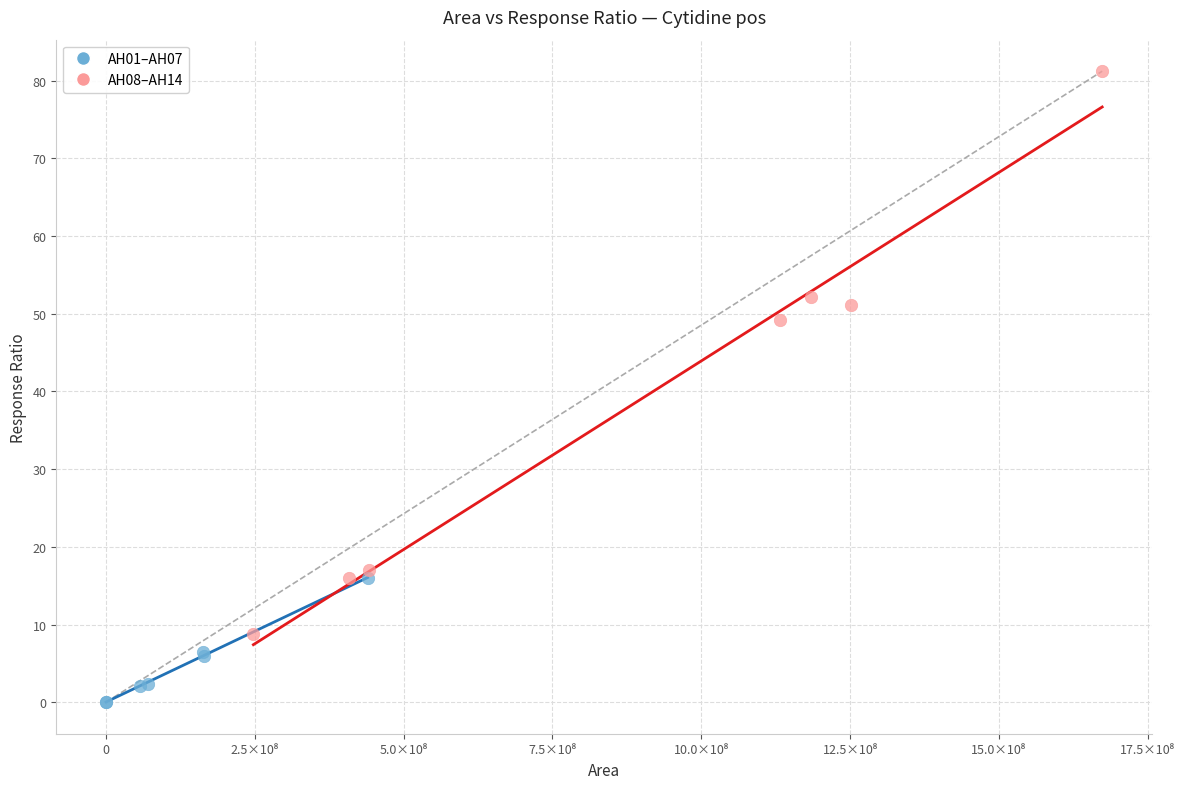

Which series contains the lowest Y value?

AH01–AH07